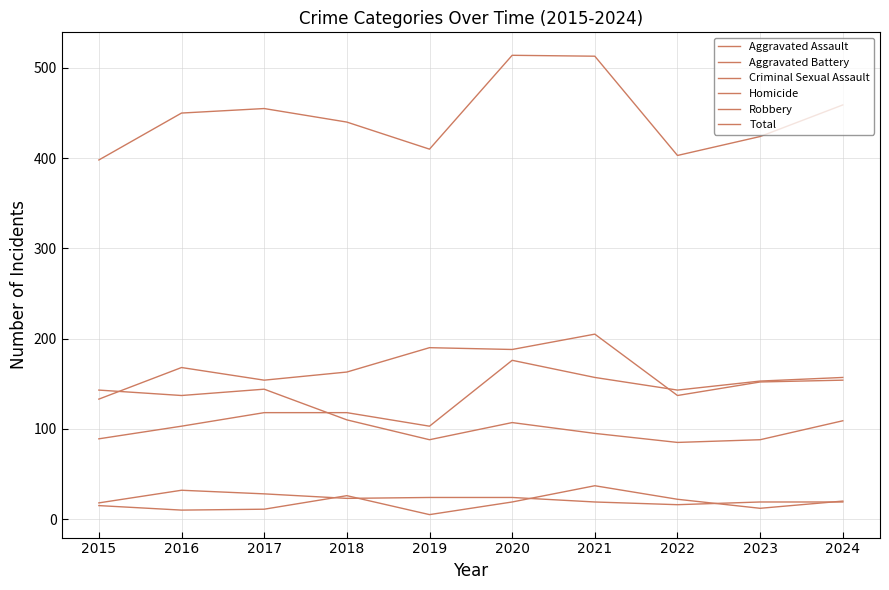

Rank the series by their maximum value, from highest to lowest.

Total, Aggravated Battery, Aggravated Assault, Robbery, Homicide, Criminal Sexual Assault